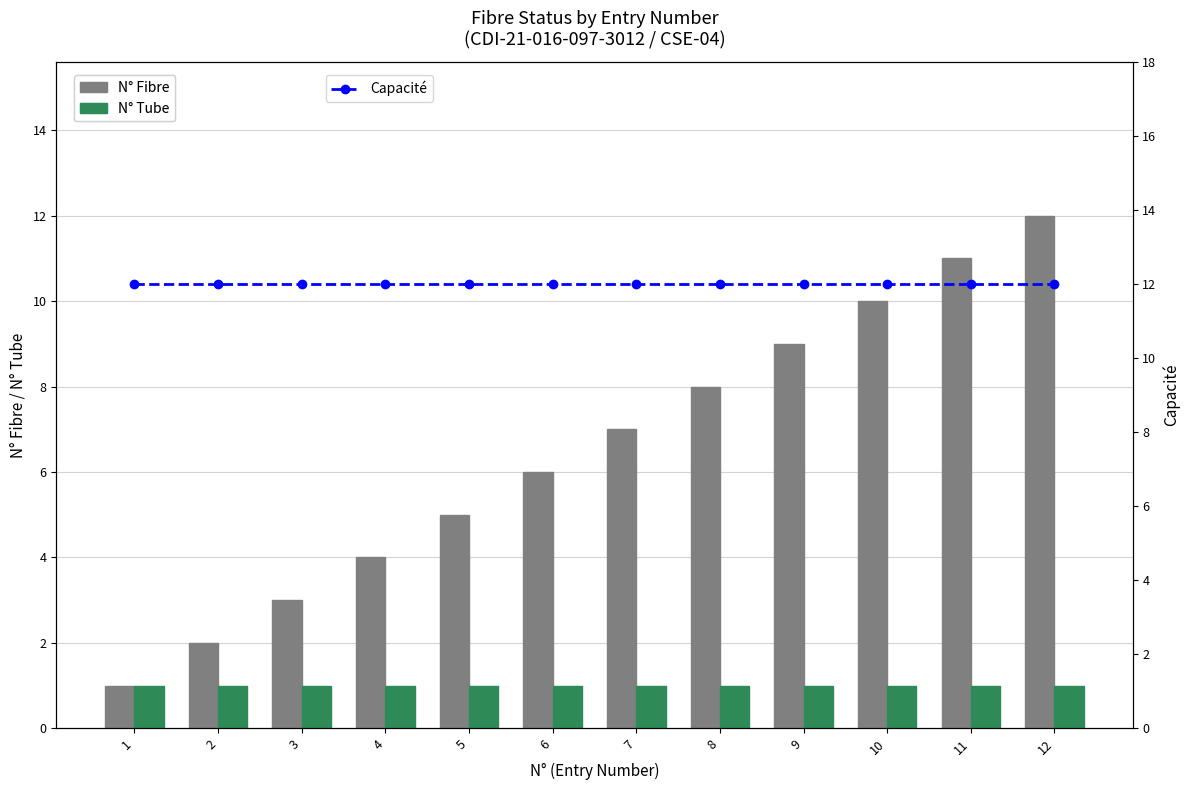

What is the sum of all Capacité values?

144